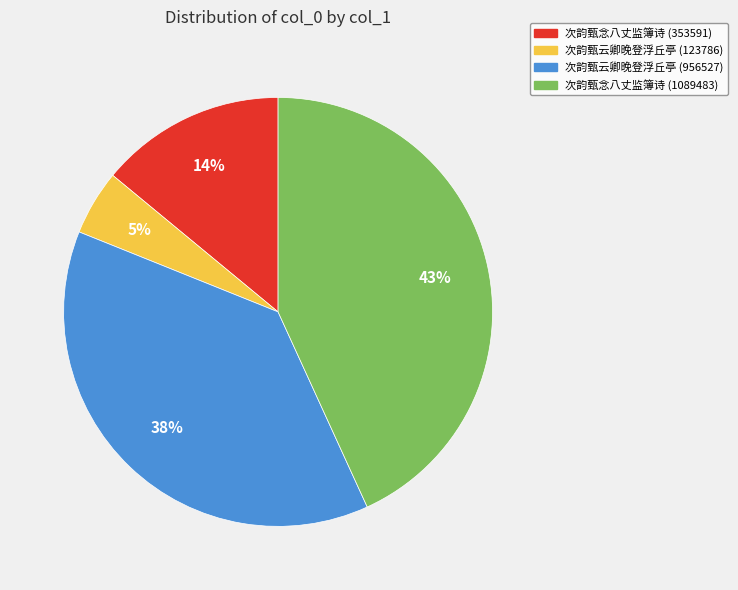

Which has a higher value, 次韵甄念八丈监簿诗 (353591) or 次韵甄云卿晚登浮丘亭 (123786)?

次韵甄念八丈监簿诗 (353591)